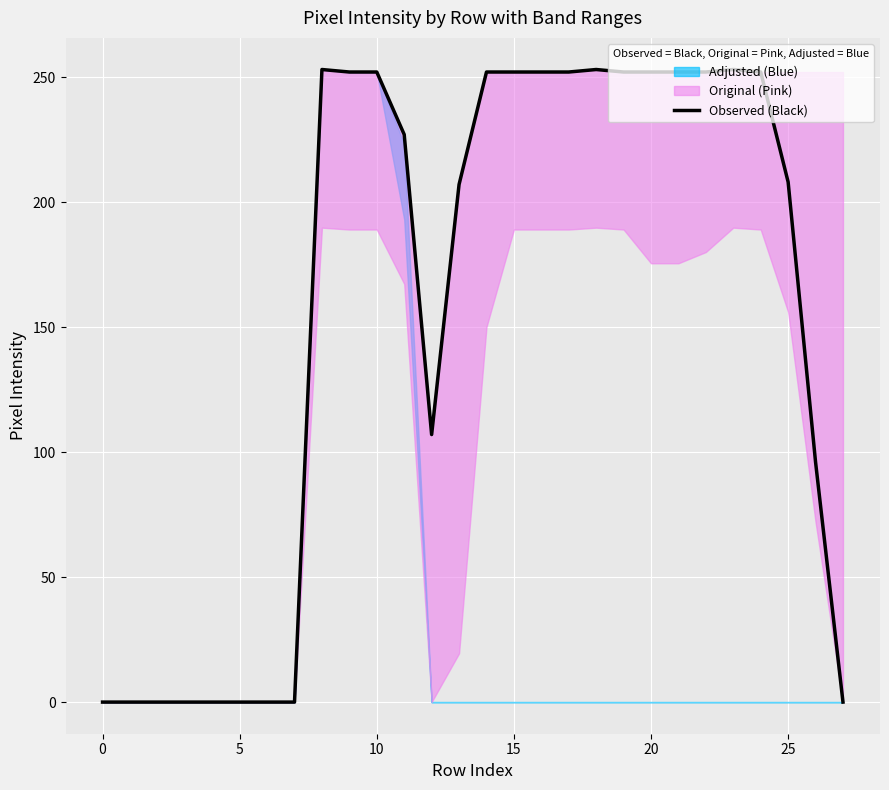

What value does the data have at 20?

252